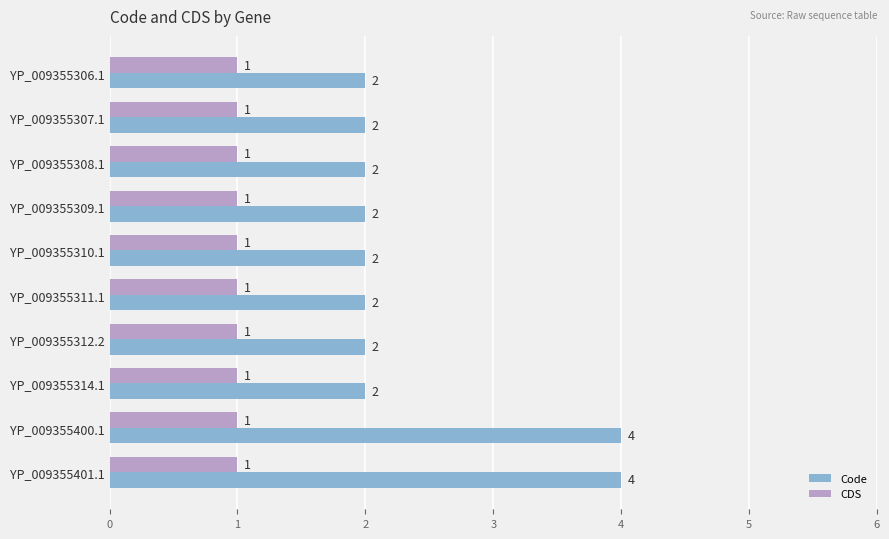

What is the sum of the Code values at YP_009355311.1 and YP_009355400.1?

6